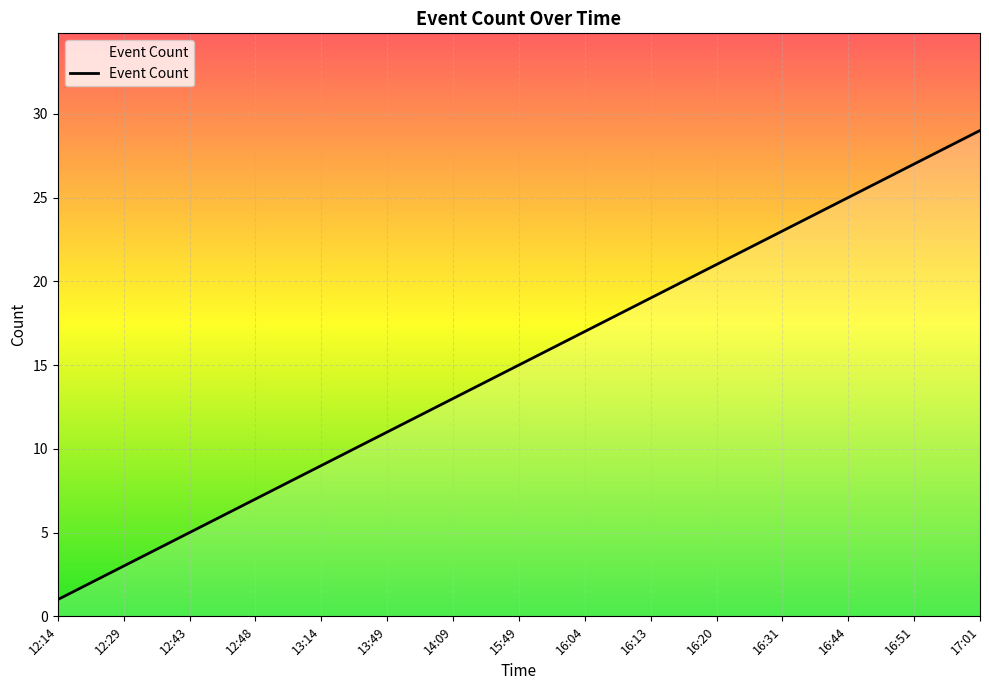

What is the greatest value displayed?

29